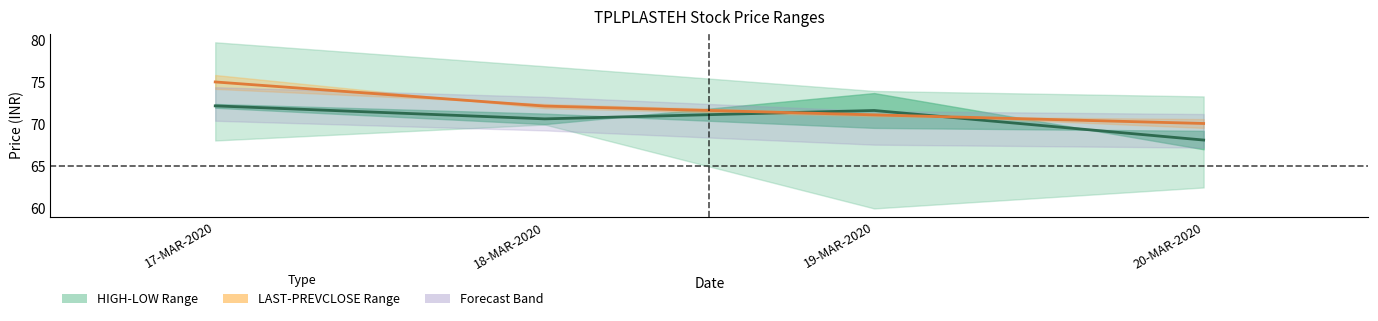

How many lines are shown in the chart?

2